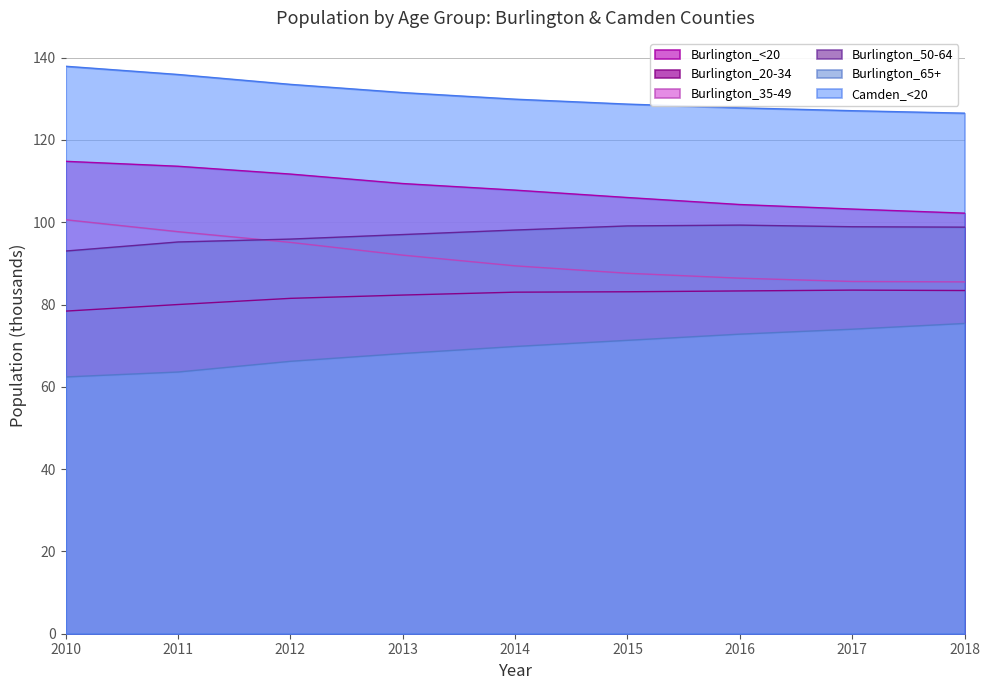

Reading left to right, list all the values displayed in this chart.

Burlington_<20: 2010=114.8	2011=113.6	2012=111.7	2013=109.4	2014=107.8	2015=106.0	2016=104.3	2017=103.2	2018=102.2
Burlington_20-34: 2010=78.4	2011=80.0	2012=81.5	2013=82.3	2014=83.0	2015=83.1	2016=83.3	2017=83.5	2018=83.4
Burlington_35-49: 2010=100.6	2011=97.7	2012=95.1	2013=92.0	2014=89.4	2015=87.6	2016=86.4	2017=85.6	2018=85.5
Burlington_50-64: 2010=93.0	2011=95.2	2012=95.9	2013=97.0	2014=98.1	2015=99.1	2016=99.3	2017=98.9	2018=98.8
Burlington_65+: 2010=62.4	2011=63.6	2012=66.2	2013=68.1	2014=69.8	2015=71.3	2016=72.8	2017=74.0	2018=75.4
Camden_<20: 2010=137.9	2011=135.9	2012=133.5	2013=131.5	2014=129.9	2015=128.7	2016=127.8	2017=127.1	2018=126.5